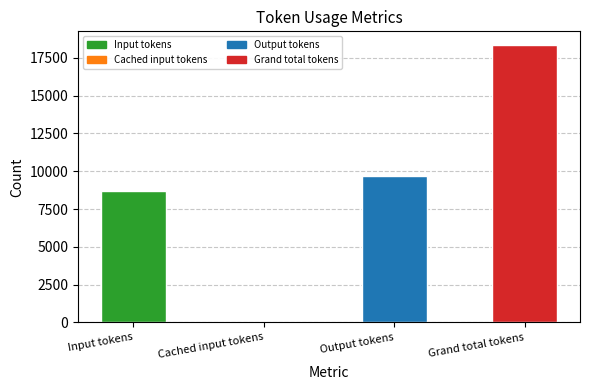

What is the change in value from Output tokens to Grand total tokens?

+8678